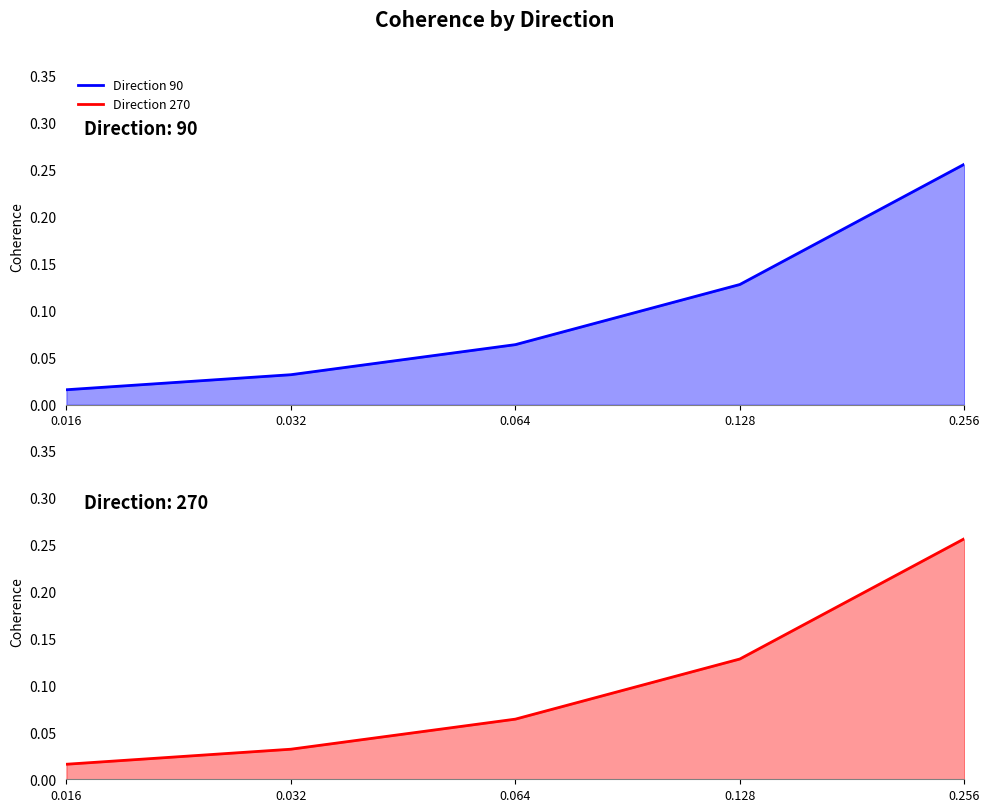

What is the difference between the maximum and second lowest values in the direction_90 series?

0.2